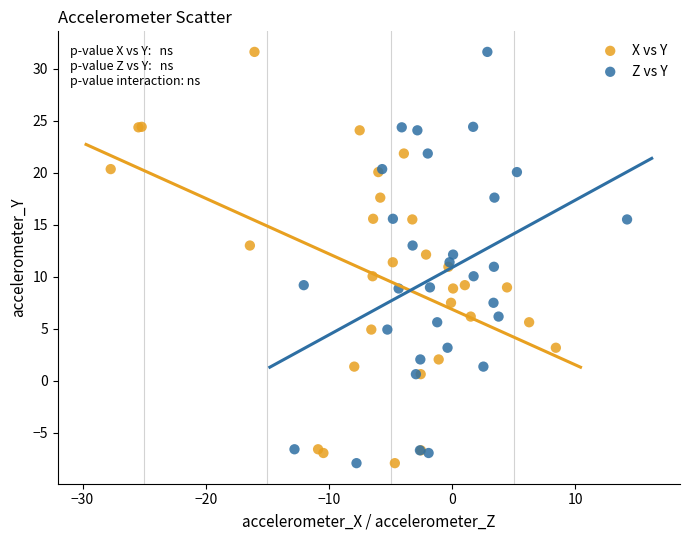

What are all the series names shown in the legend?

X vs Y, Z vs Y